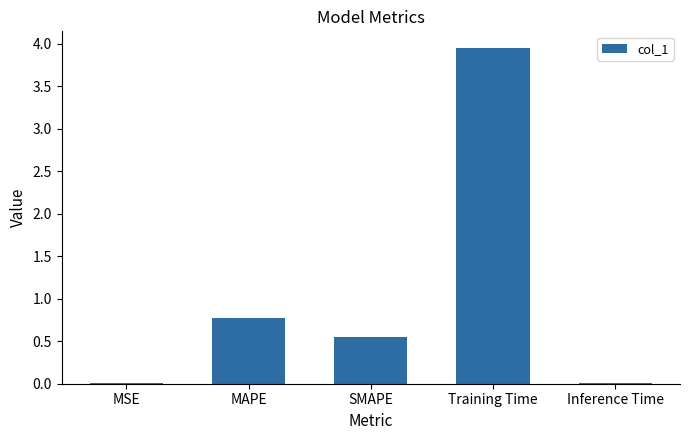

Which has a higher value, MAPE or Training Time?

Training Time